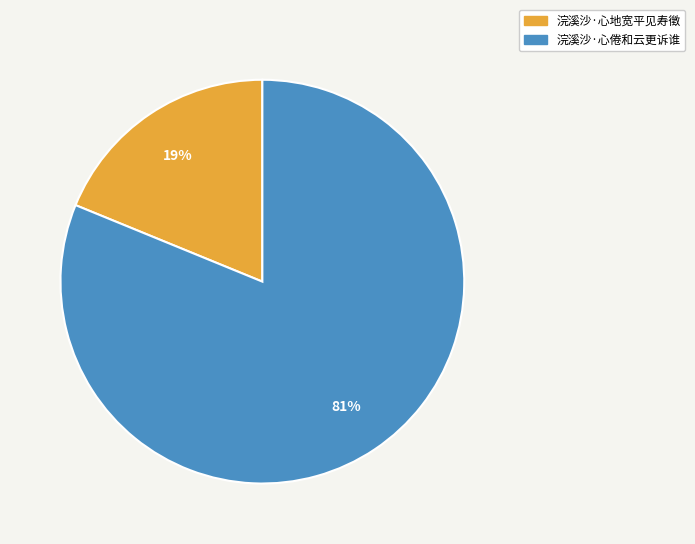

To the nearest percent, what percentage of the pie is 浣溪沙·心倦和云更诉谁?

81%